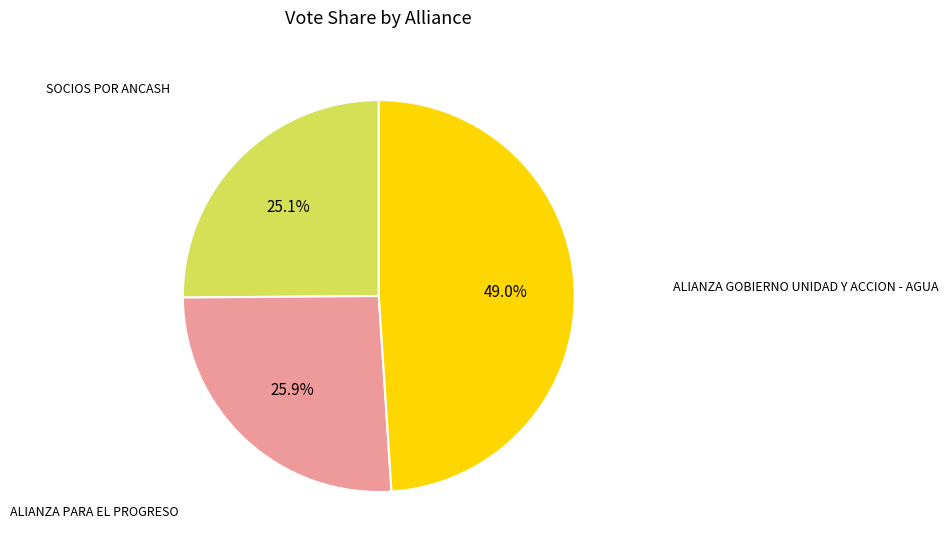

Which slice is the smallest?

SOCIOS POR ANCASH